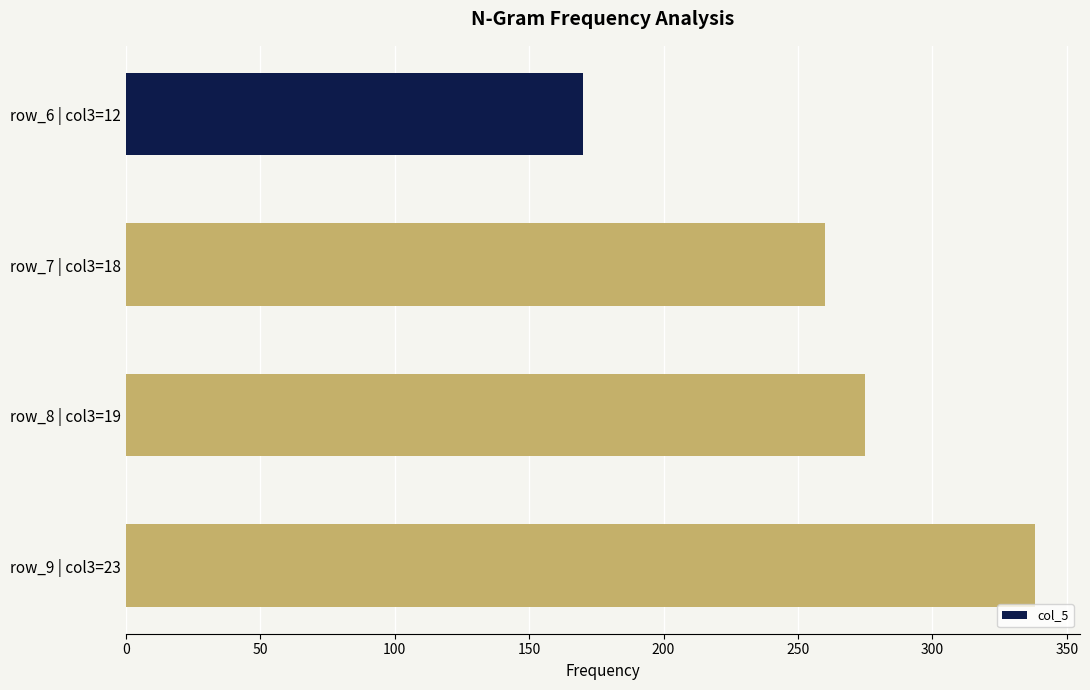

Rank the categories by value from highest to lowest.

row_9 | col3=23, row_8 | col3=19, row_7 | col3=18, row_6 | col3=12